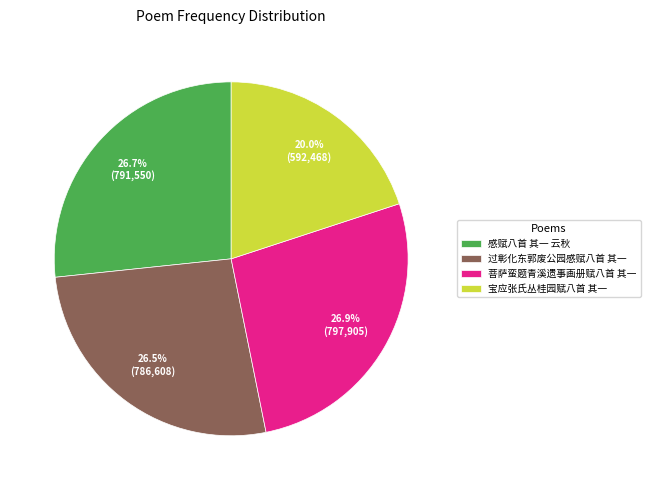

Which category has the smallest portion of the pie?

宝应张氏丛桂园赋八首 其一